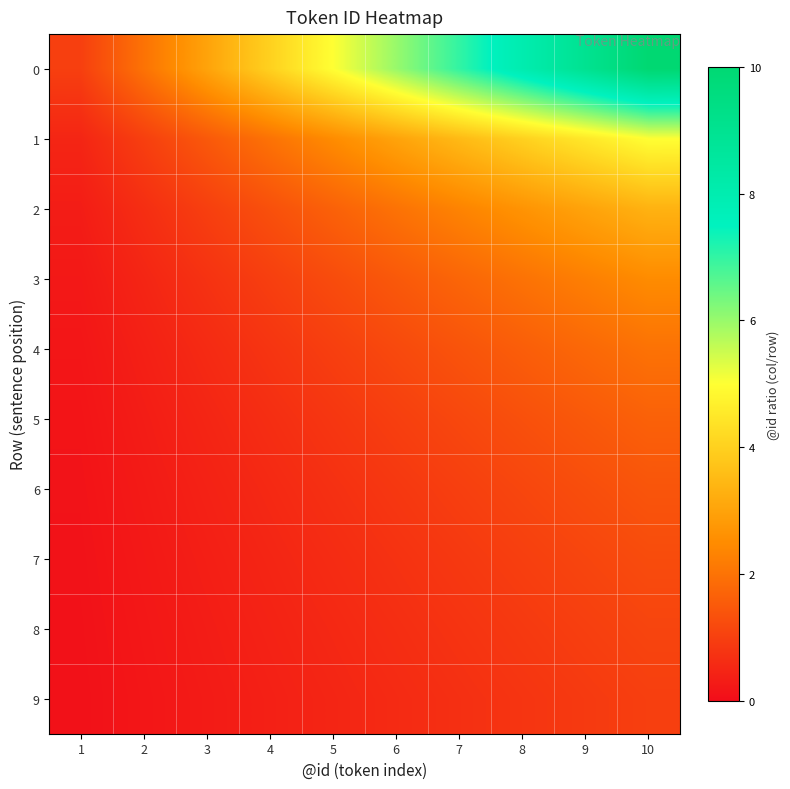

At how many categories does at least one series exceed 2?

8